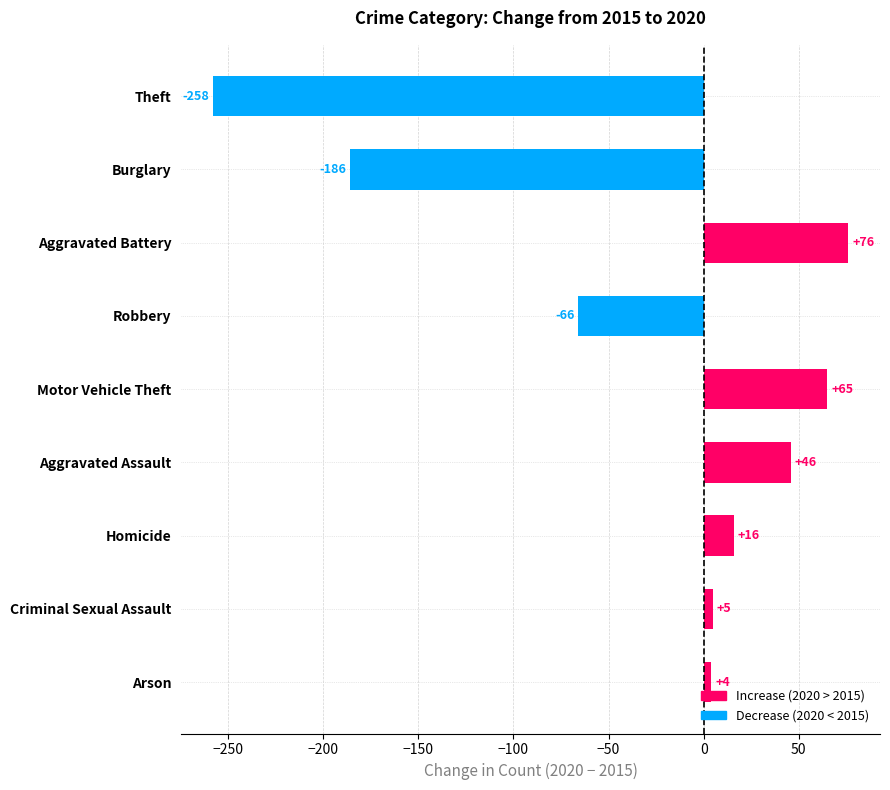

Where is the data nearest to the value -91?

Robbery